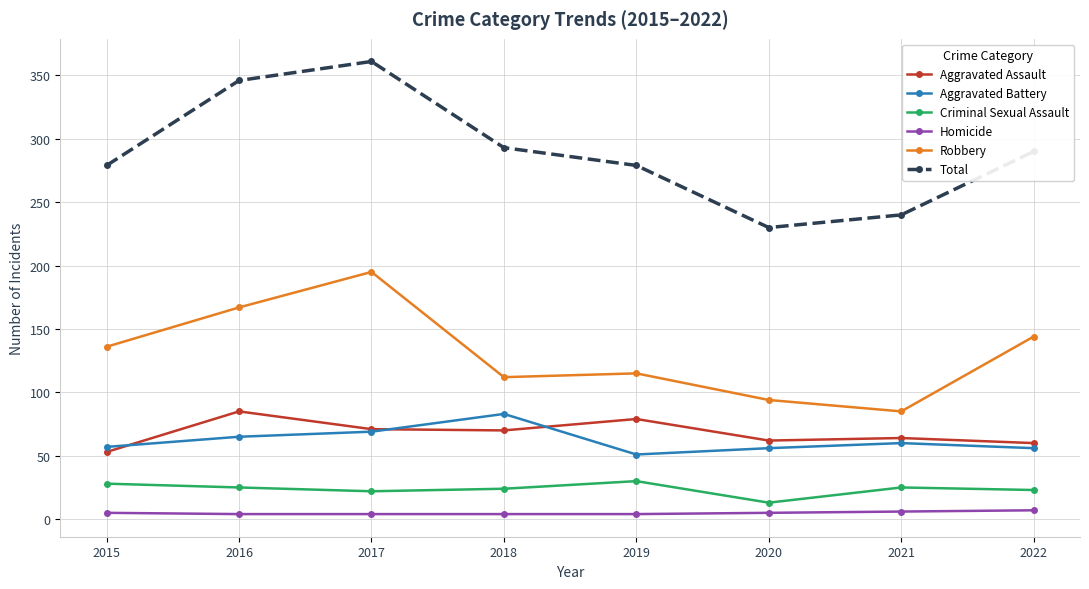

What is the minimum value shown in the chart?

4